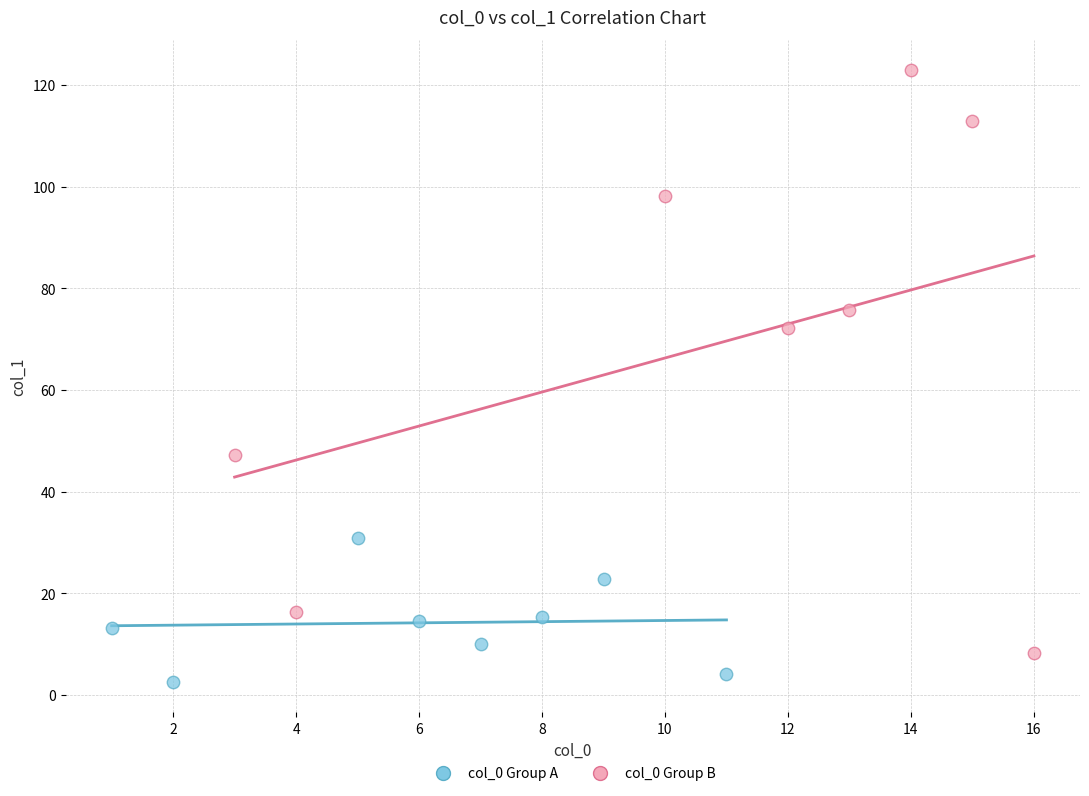

Which series has the widest spread of Y values?

col_0 Group B